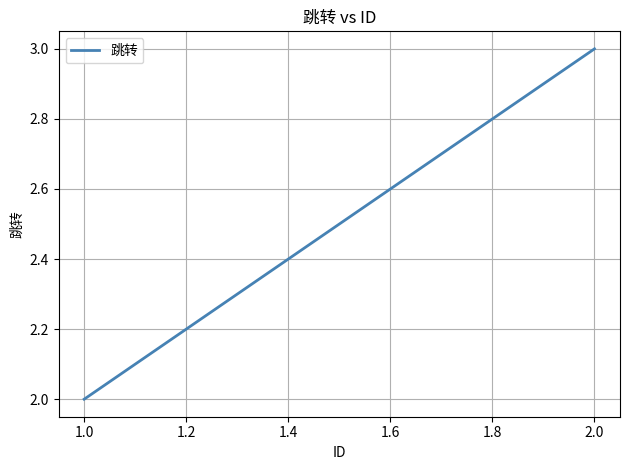

What is the change in value from 1.0 to 2.0?

+1